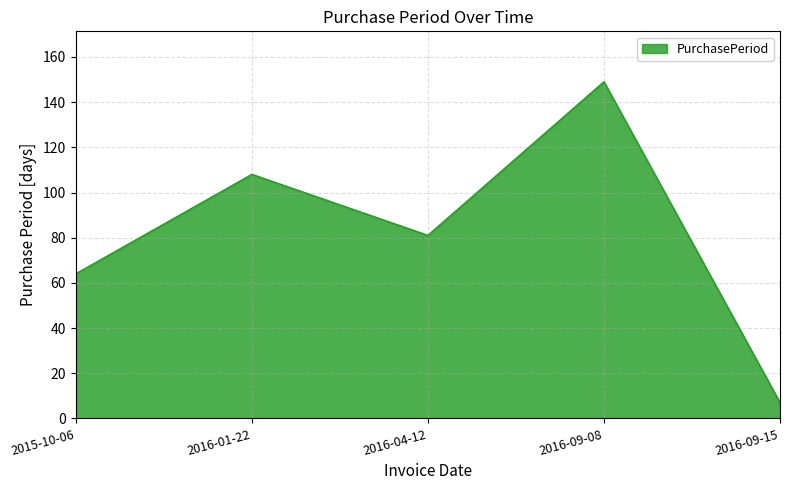

What position from the left is 2016-09-15?

5